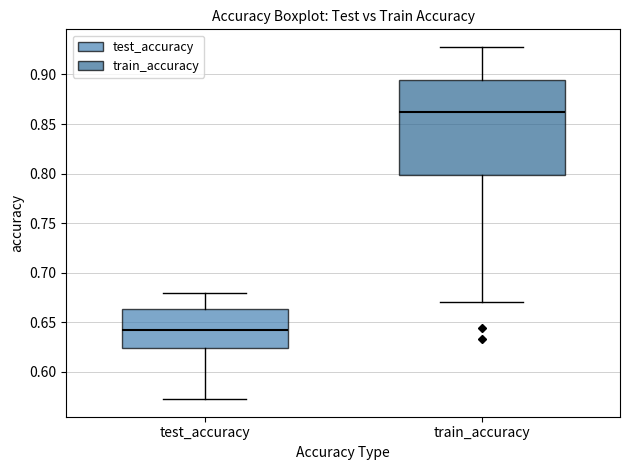

Which box has the lowest median line?

test_accuracy